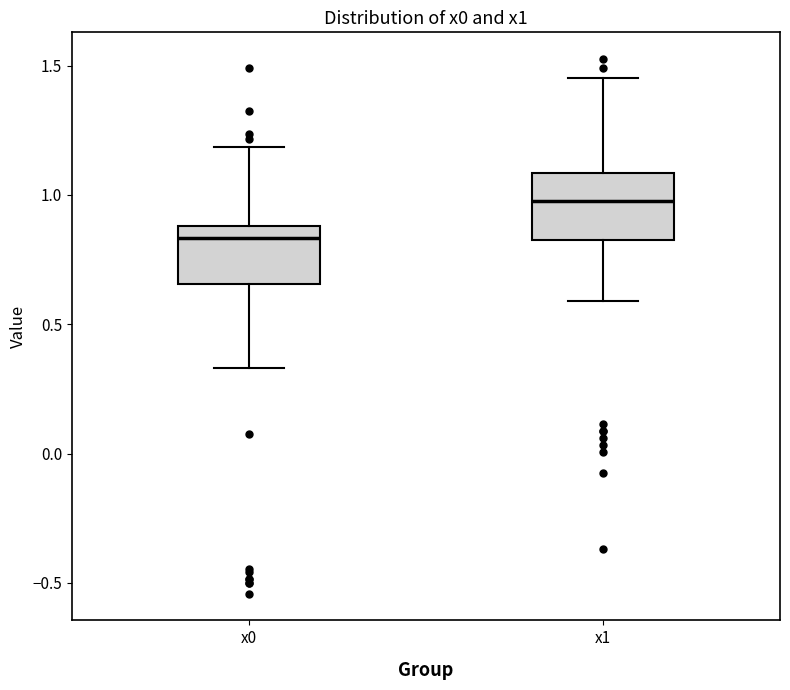

Where does the lower whisker of the box for x0 end on the y-axis? The values are not printed on the chart, so give them approximately, as read against the axis.

0.35